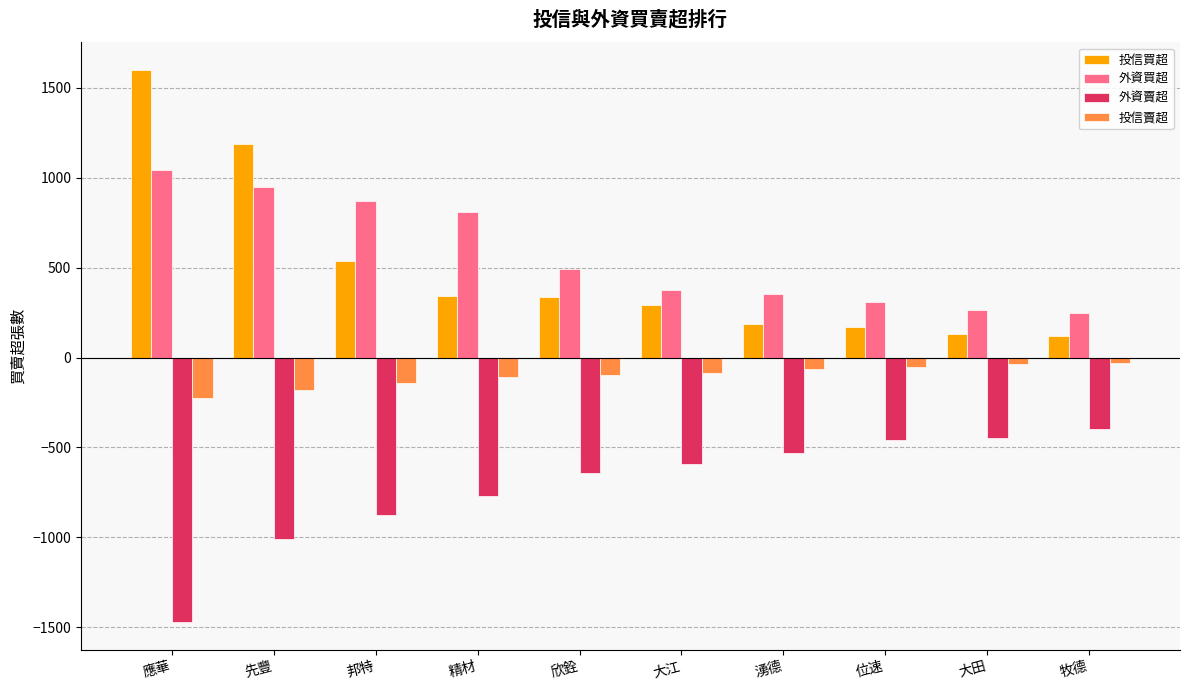

What is the difference between the highest and lowest values at 先豐?

2202